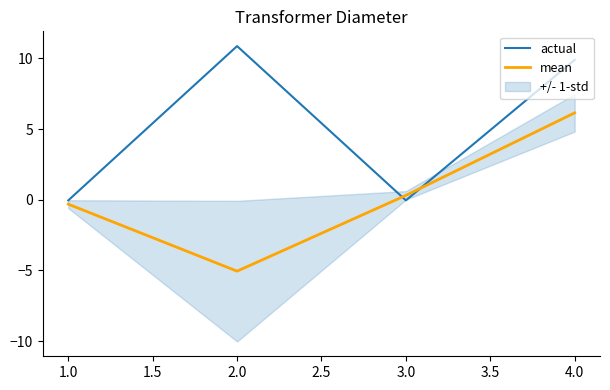

Is it true that mean equals 0.3 at 3.0?

True